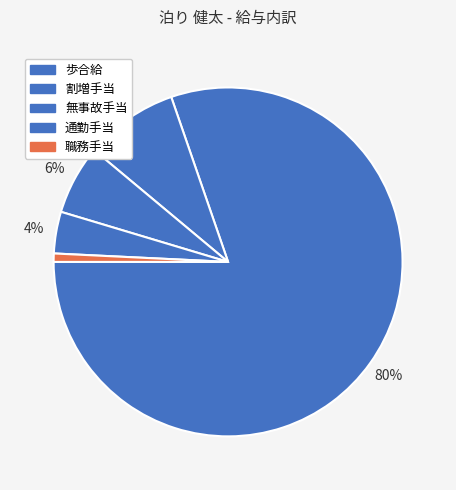

To the nearest percent, what is the average slice percentage?

20%